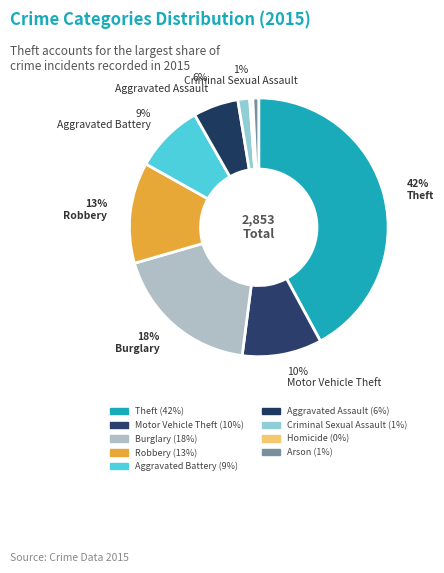

How many segments does this pie chart have?

9